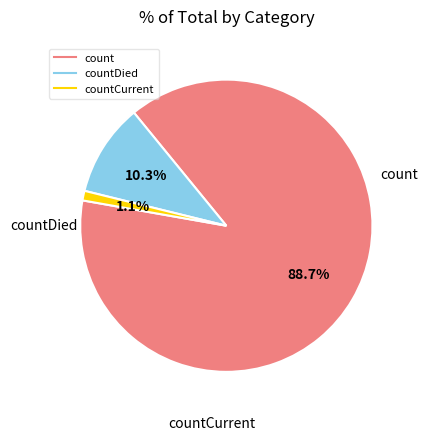

Does any single category account for the majority?

Yes